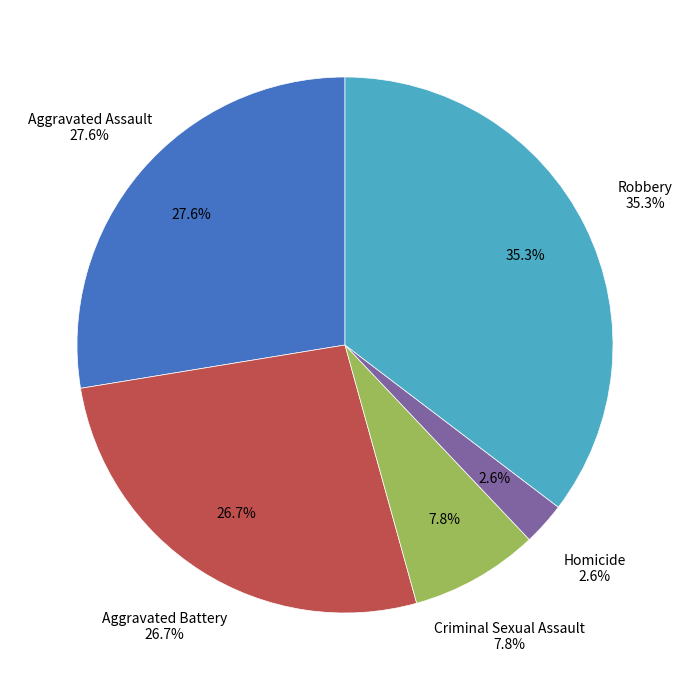

To the nearest percent, what percentage of the pie is Aggravated Assault?

28%